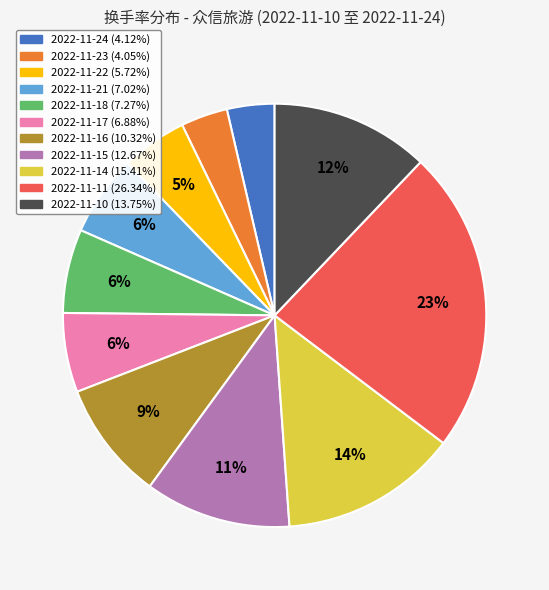

Does 2022-11-21 represent more than half of the total?

No